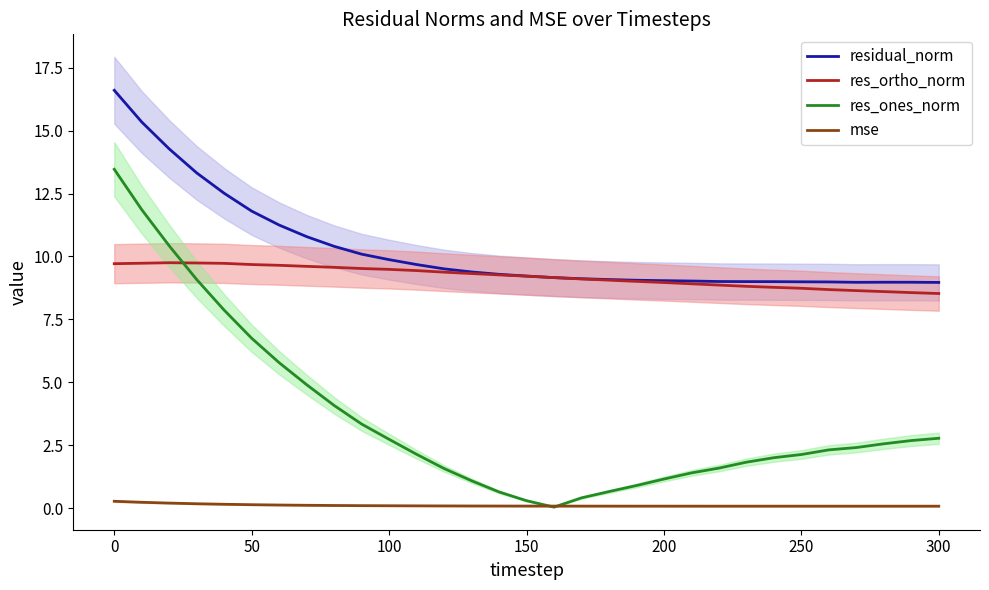

What is the difference between the maximum and minimum values in the residual_norm series?

7.6